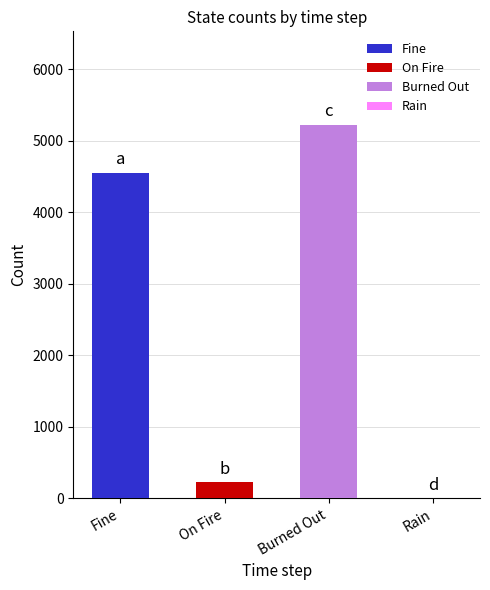

Between 9 and 22, which series saw the biggest shift?

Burned Out